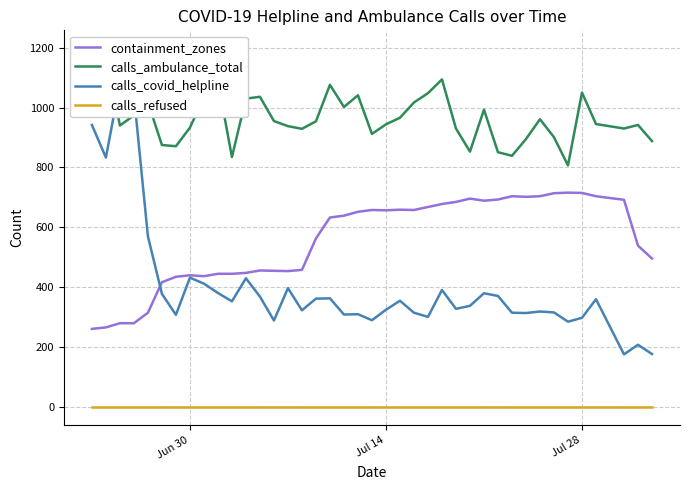

True or false: containment_zones and calls_ambulance_total cross at least once.

False